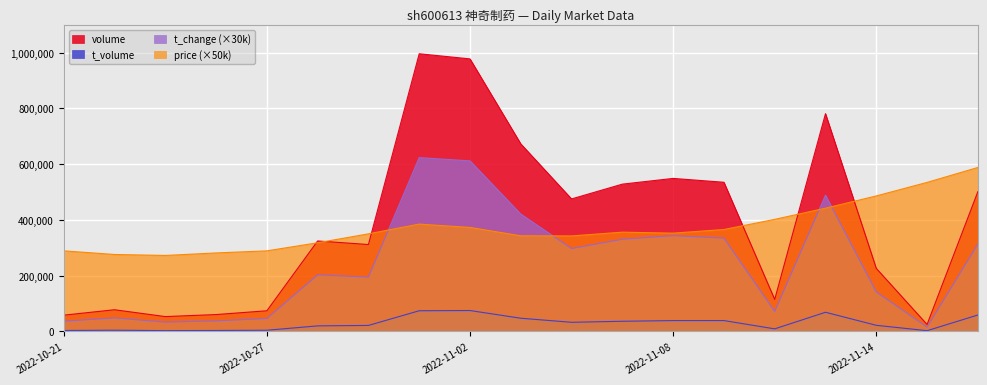

Is the value of volume at 2022-11-11 greater than the value of t_volume at 2022-11-08?

Yes